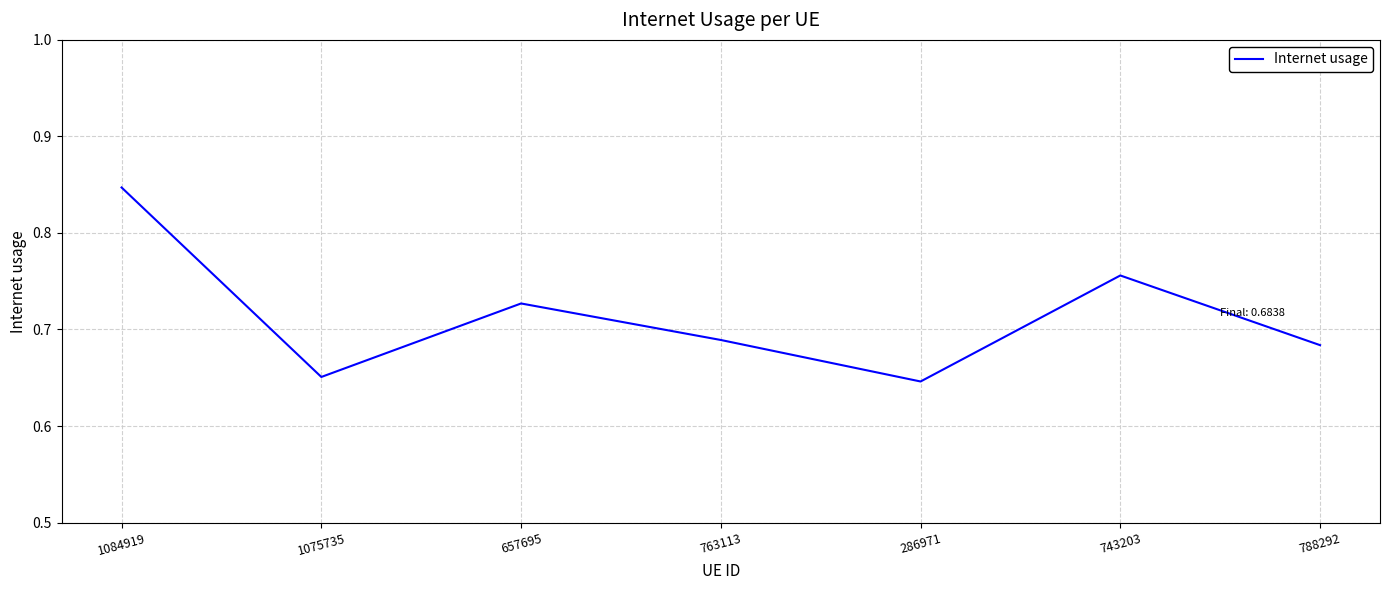

True or false: there are more than 0 points higher than both neighbors.

True